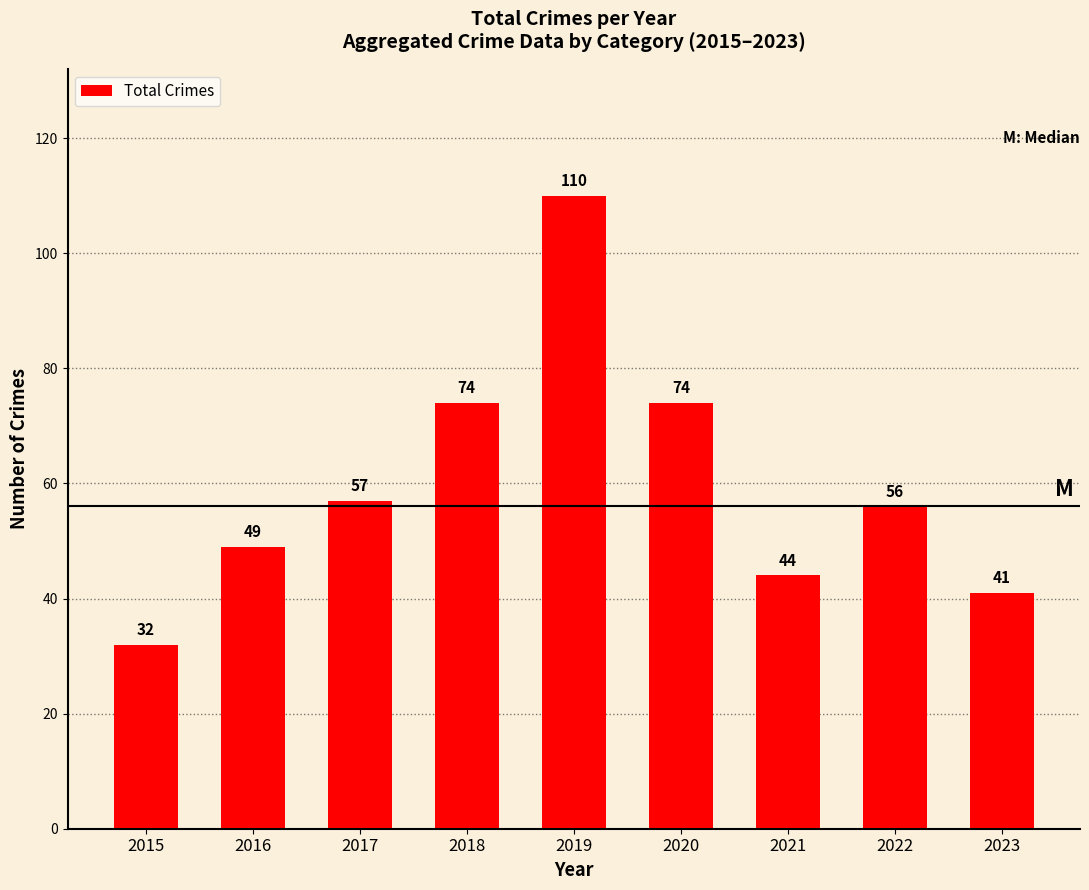

What is the value of the 8th bar from the left?

56